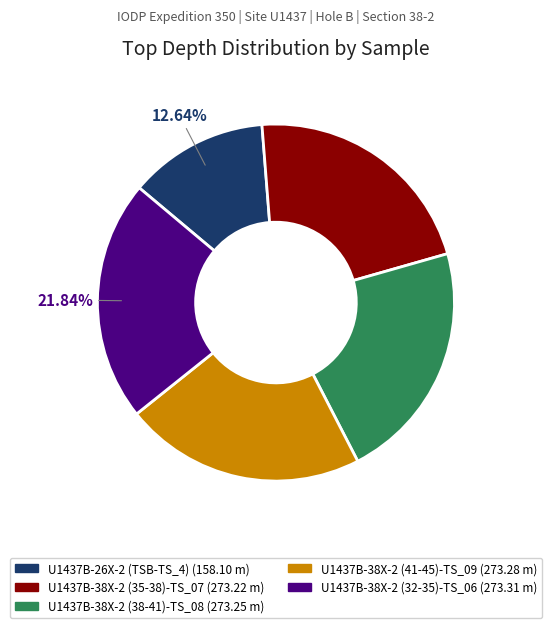

Which slice is the smallest?

U1437B-26X-2 (TSB-TS_4)